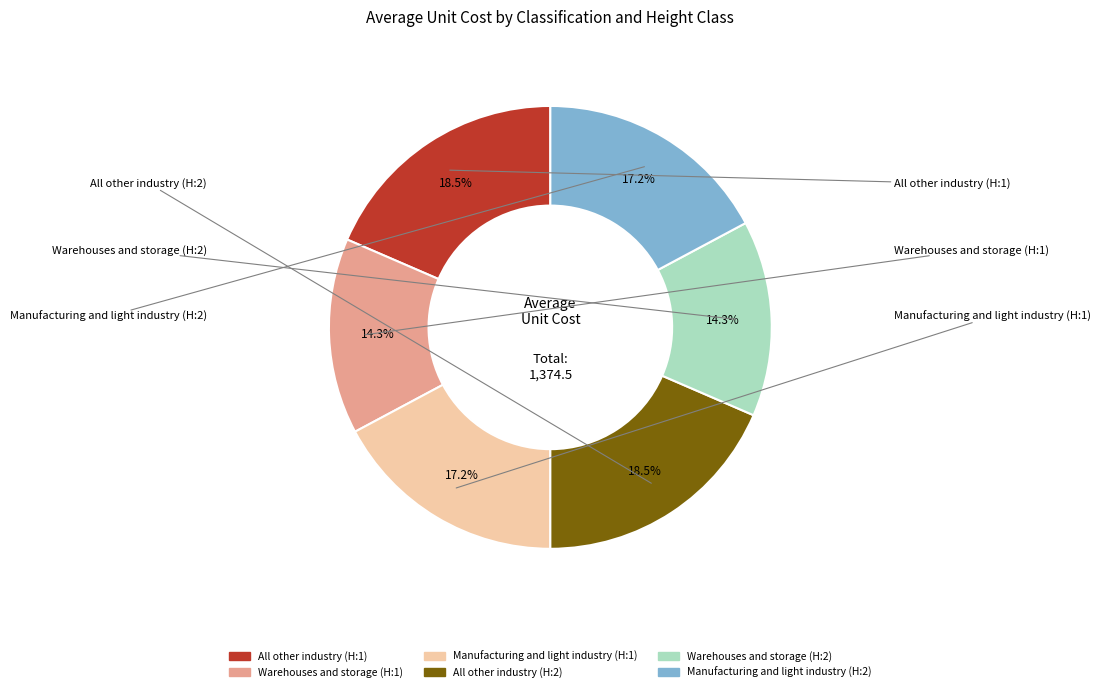

Is there any slice that represents more than half of the pie?

No